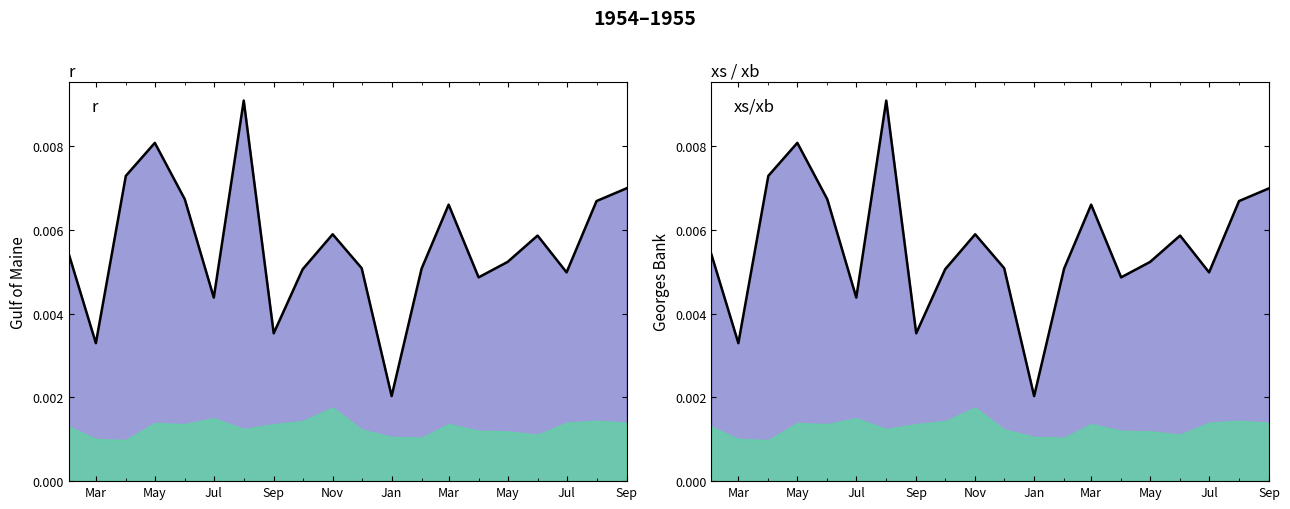

The chart shows a value of 0.0 at May. True or false?

False